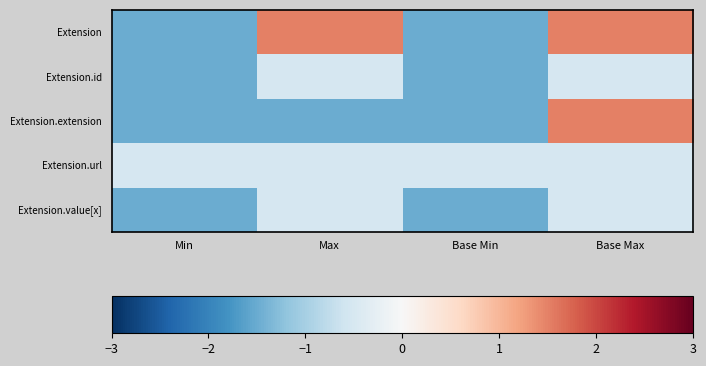

At Min, list the series in order from smallest to largest.

Extension, Extension.id, Extension.extension, Extension.value[x], Extension.url